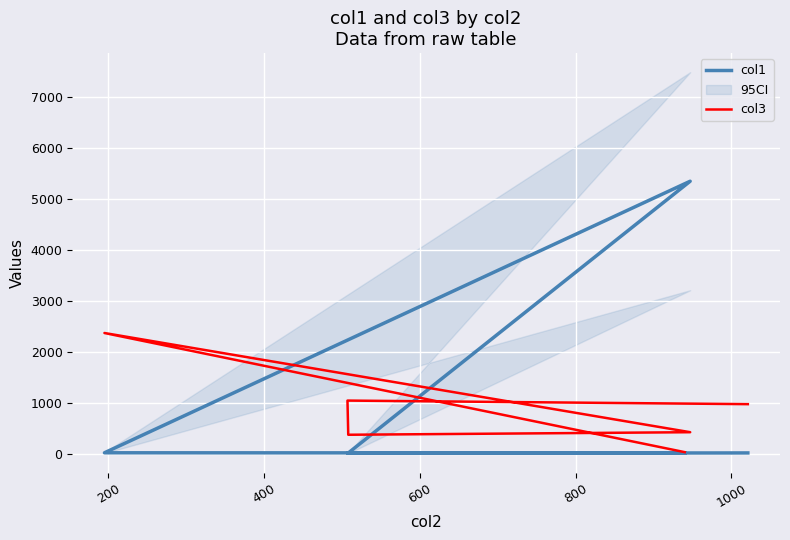

Does the chart display data point markers on the line(s)?

No